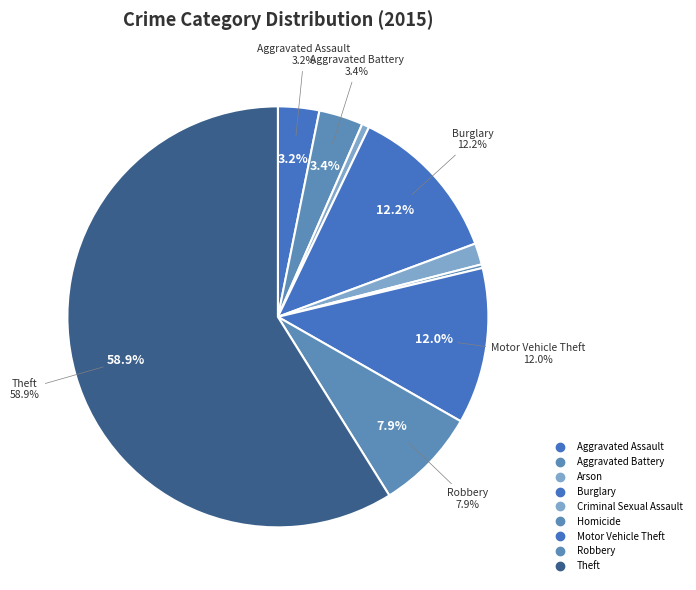

To the nearest percent, what portion does Aggravated Battery represent?

3%